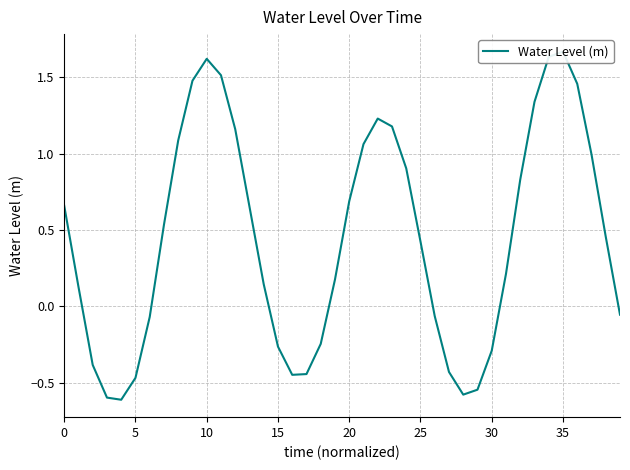

At which category does the data reach its first local peak?

10